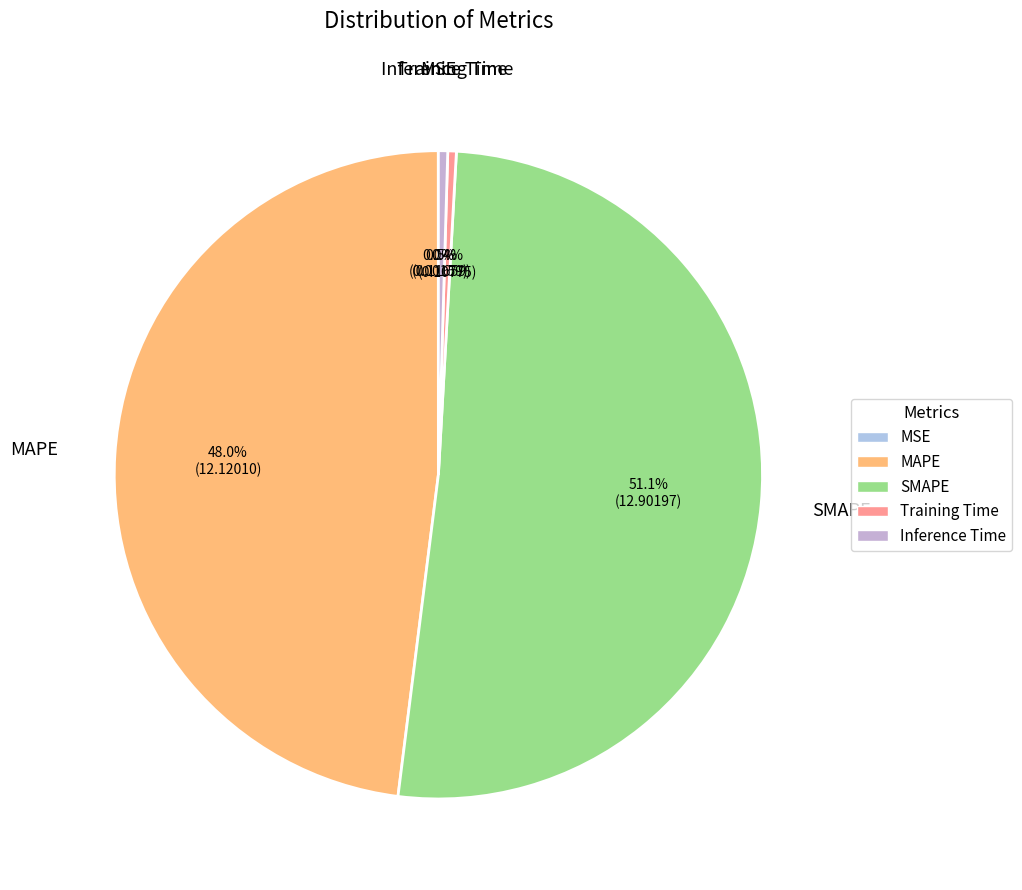

What is the largest slice in the pie chart?

SMAPE